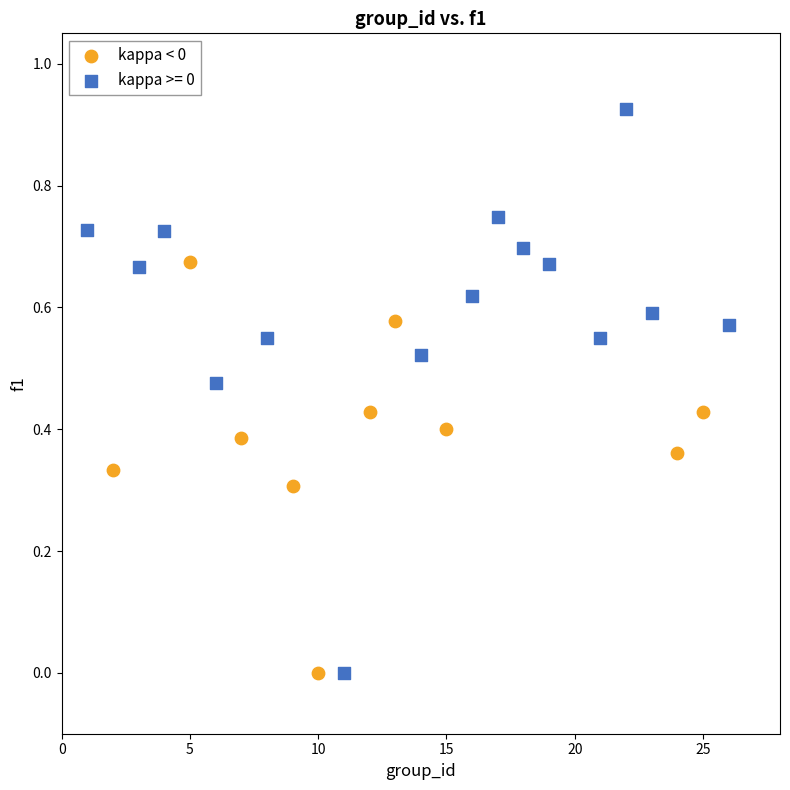

Which series reaches the maximum Y coordinate?

kappa >= 0